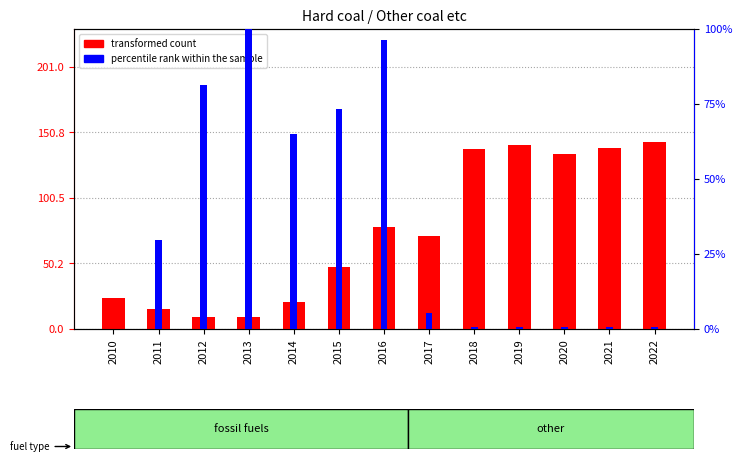

Is the value of percentile rank within the sample at 2021 greater than the value of transformed count at 2011?

No